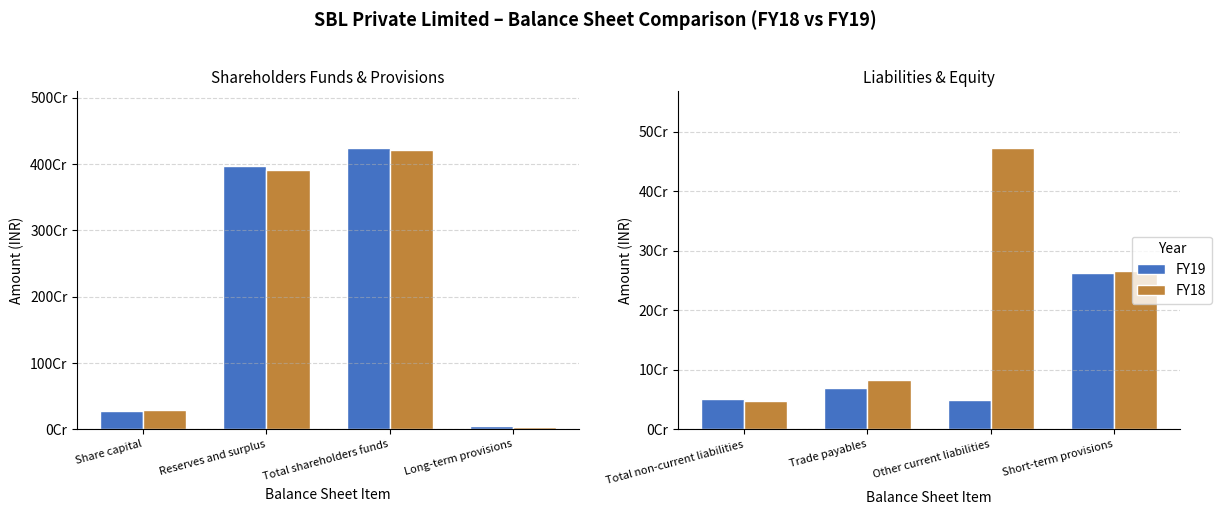

Which series has the largest total across all categories?

FY18